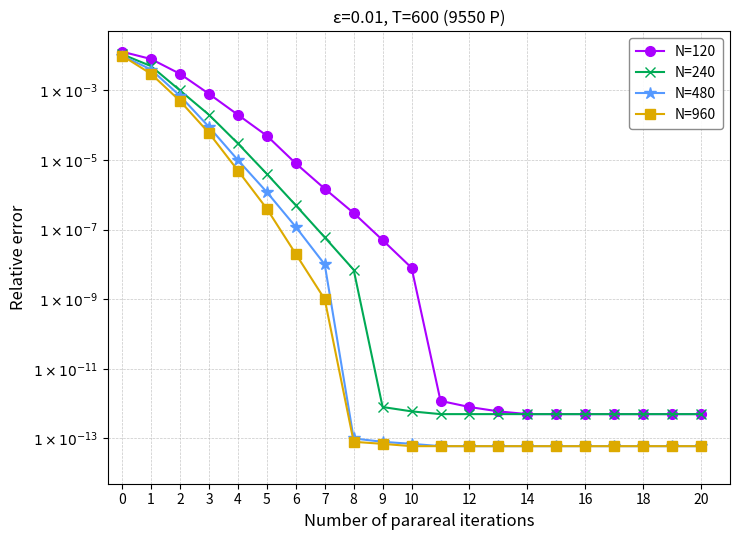

What are all the series names shown in the legend?

N=120, N=240, N=480, N=960